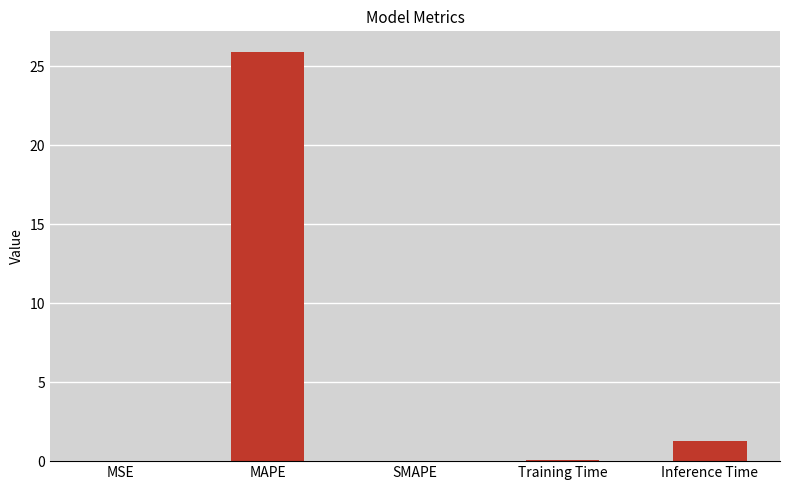

Where is the data nearest to the value 12?

Inference Time